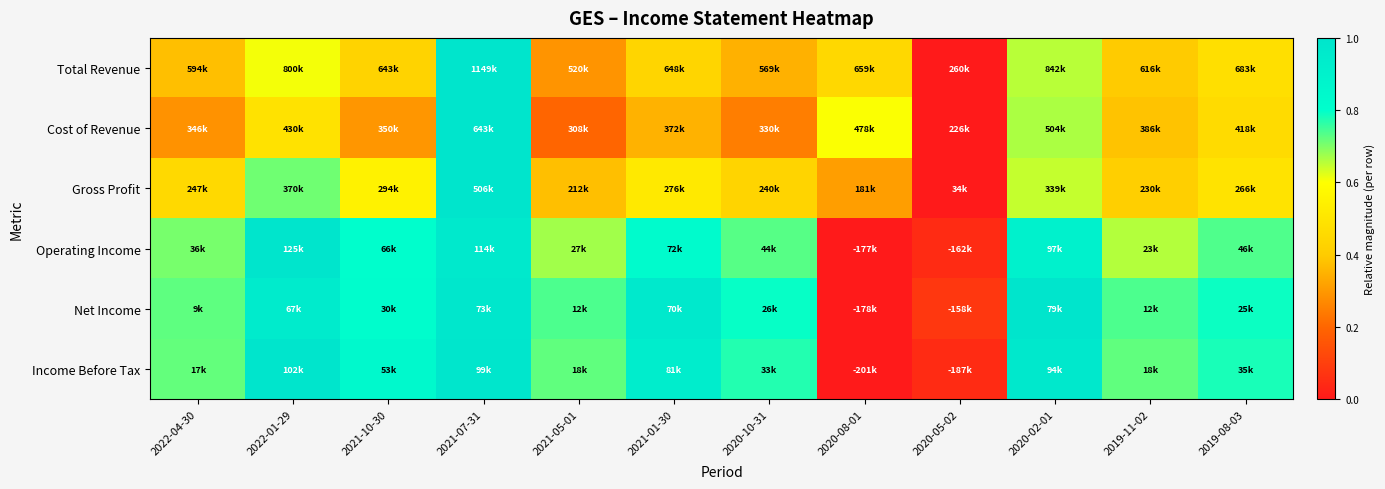

What is the spread (max minus min) of values at 2021-01-30?

0.6